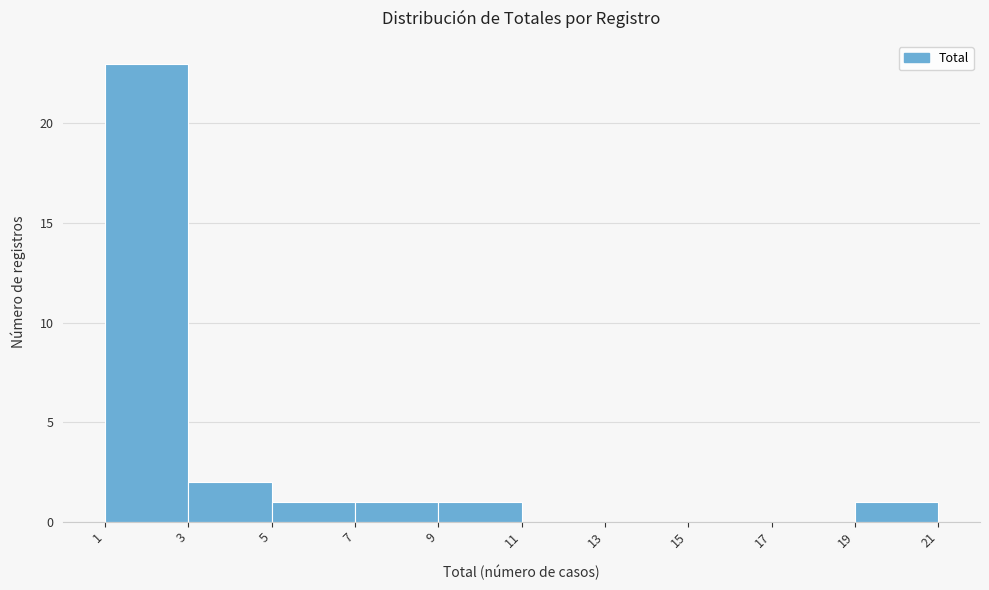

Reading left to right, transcribe this chart: for each bar, give the range it covers on the x-axis and its height. The values are not printed on the chart, so give them approximately, as read against the axis.

1 to 3: 23
3 to 5: 2
5 to 7: 1
7 to 9: 1
9 to 11: 1
11 to 13: 0
13 to 15: 0
15 to 17: 0
17 to 19: 0
19 to 21: 1